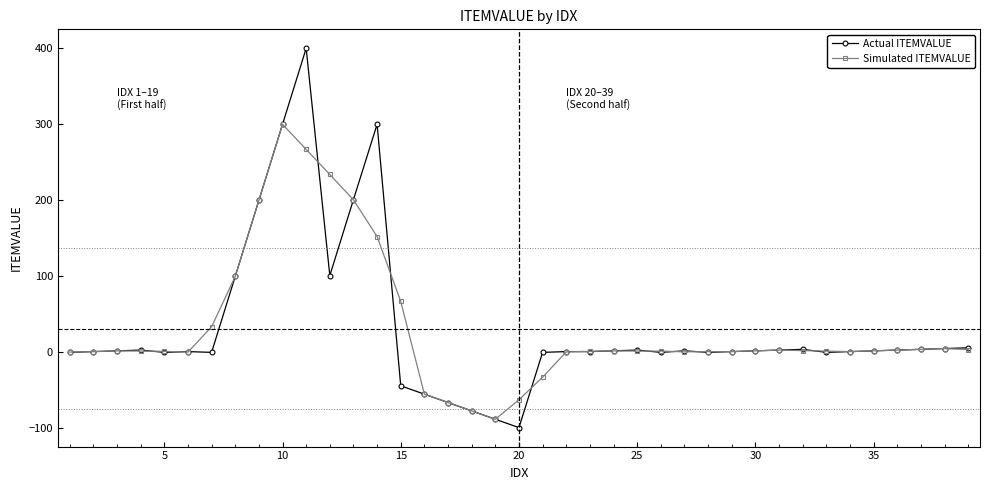

True or false: Simulated ITEMVALUE and Actual ITEMVALUE cross at least once.

True